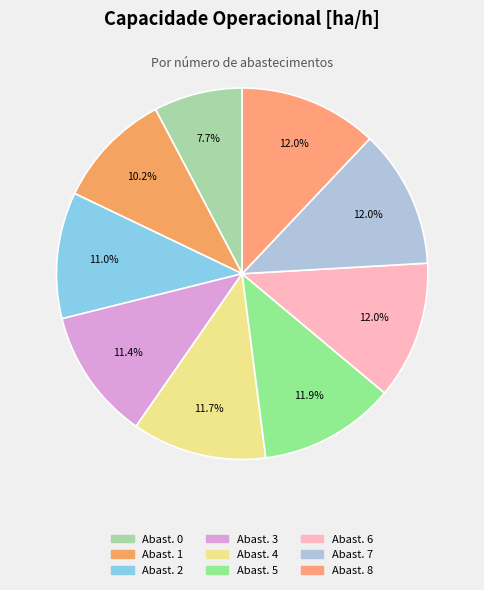

How many segments does this pie chart have?

9